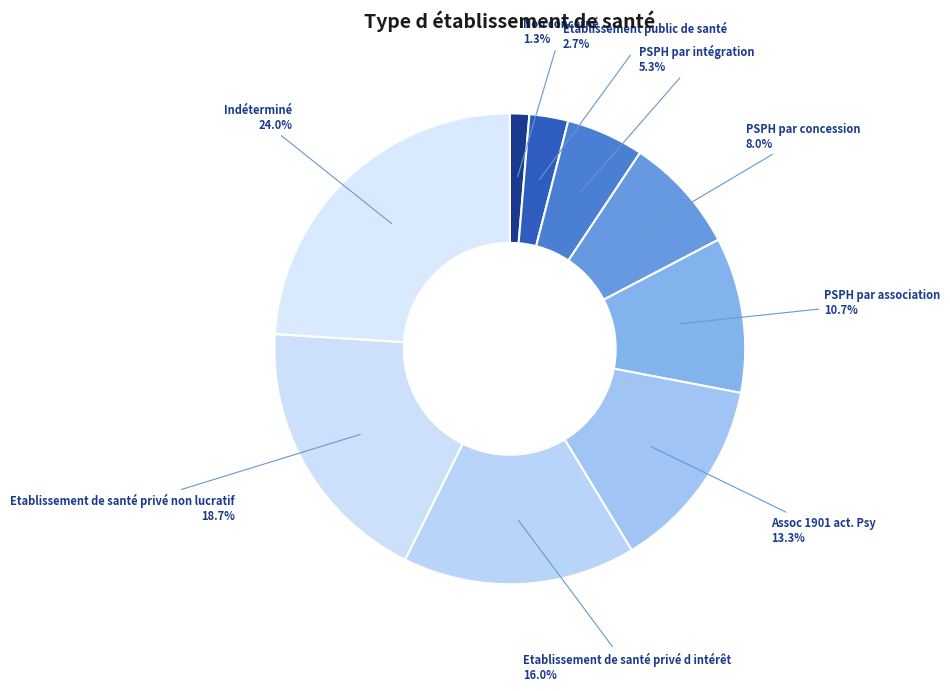

Which category has the smallest portion of the pie?

Non concerné